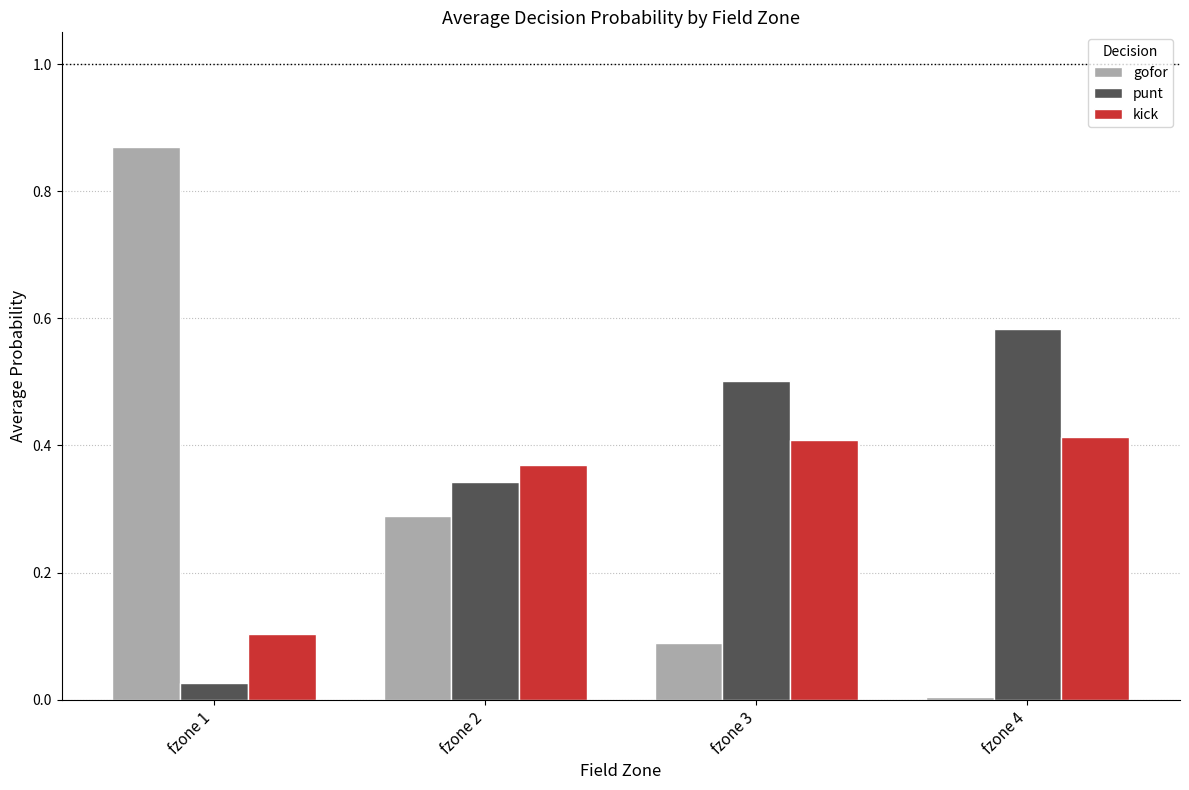

How many distinct data groups are displayed?

3